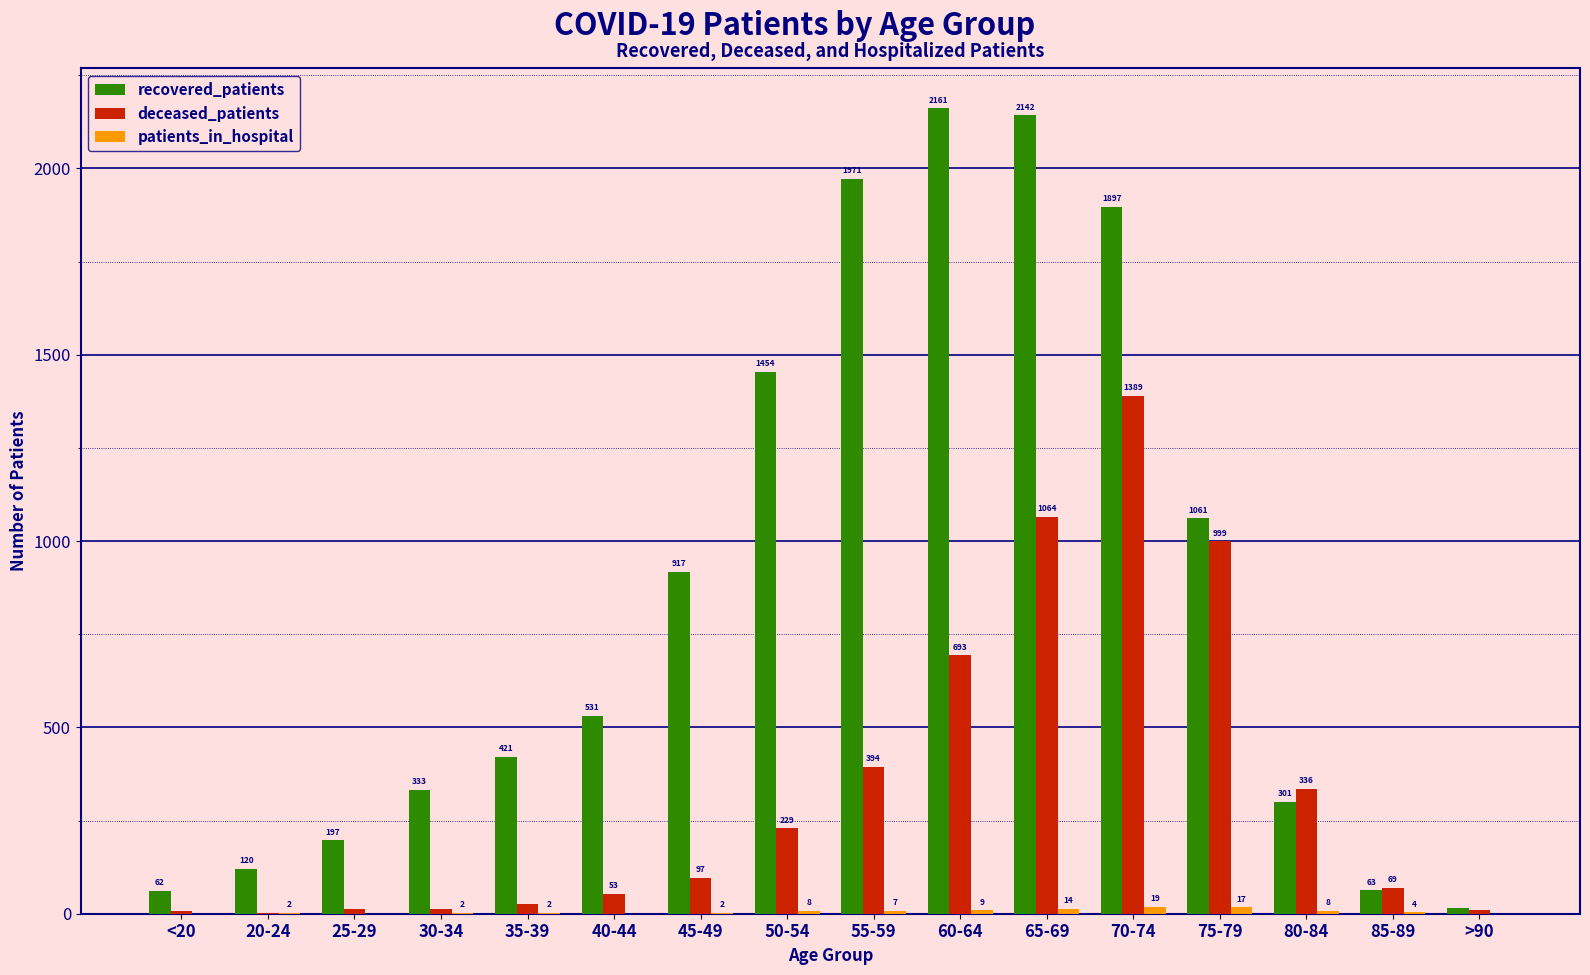

What is the approximate value of deceased_patients at 70-74, to the nearest 50?

1400